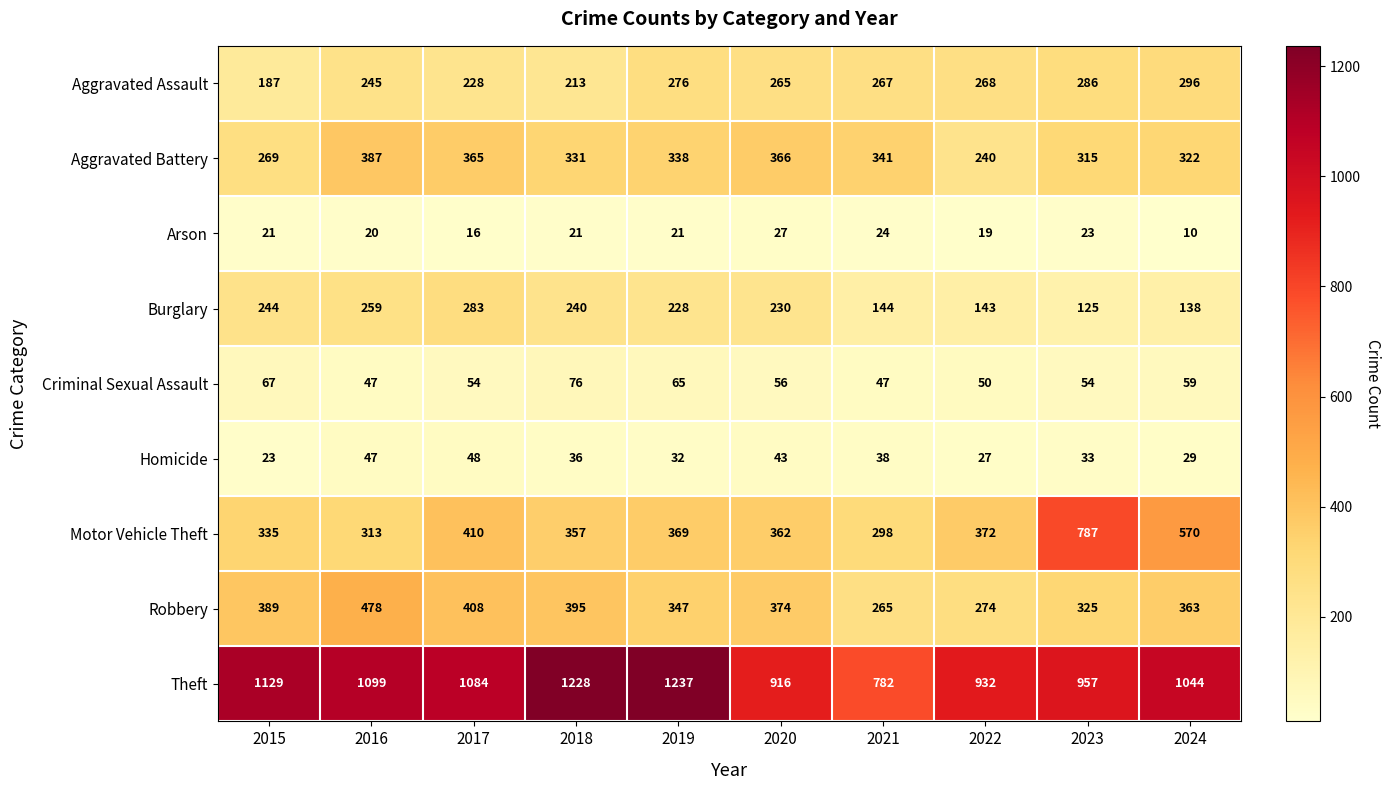

List the series in order of their peak value, lowest first.

Arson, Homicide, Criminal Sexual Assault, Burglary, Aggravated Assault, Aggravated Battery, Robbery, Motor Vehicle Theft, Theft